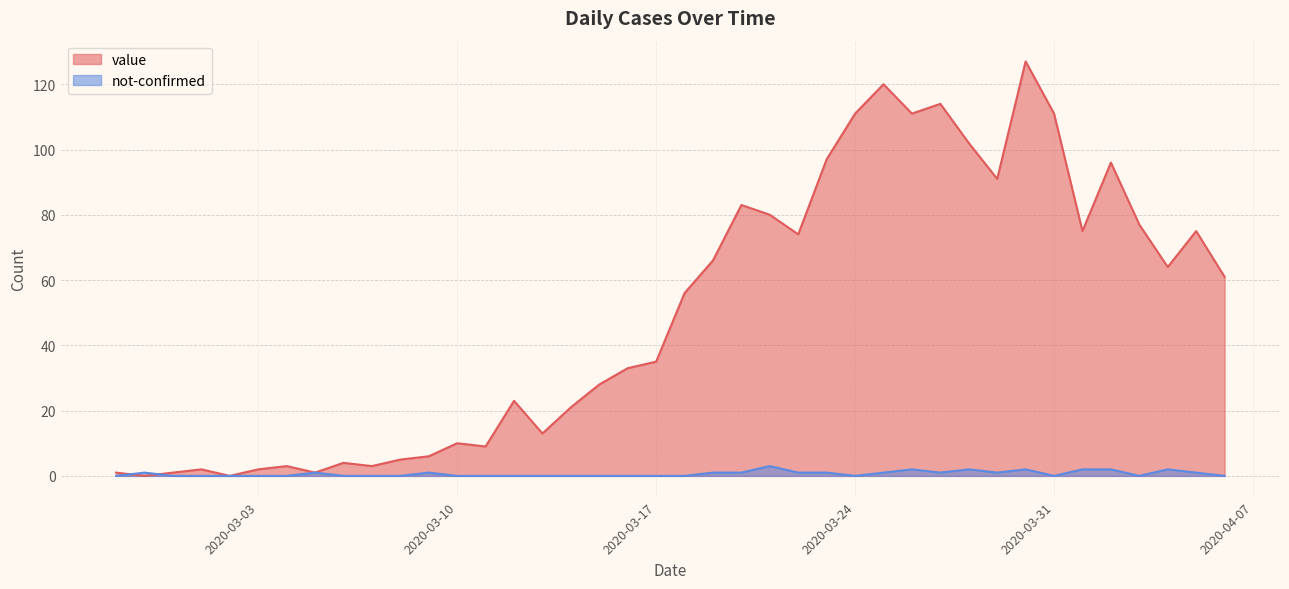

Which has a higher value, 2020-03-22 or 2020-03-26?

2020-03-26